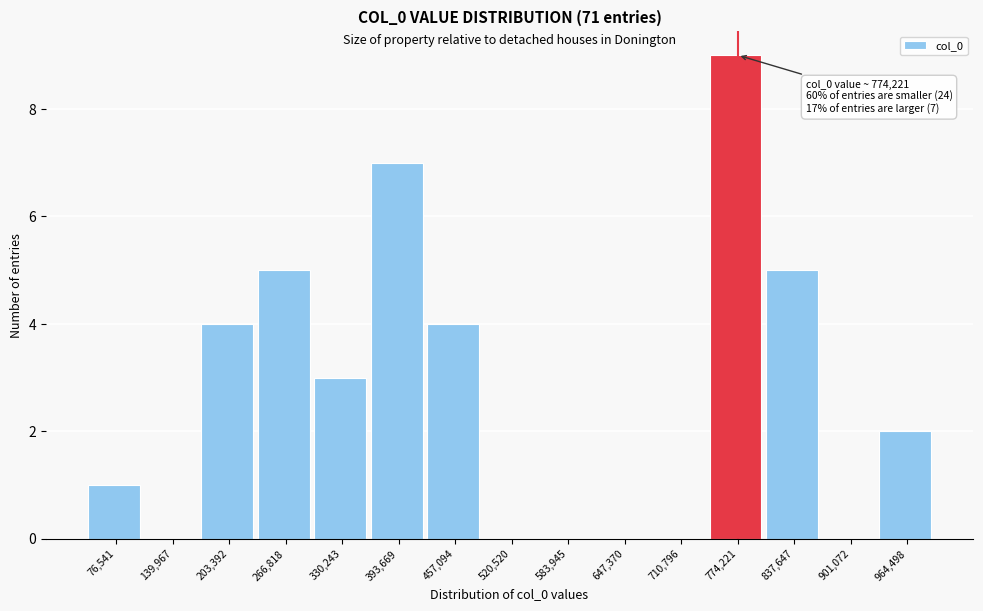

Over which range of the x-axis is the bar tallest?

740000 to 810000